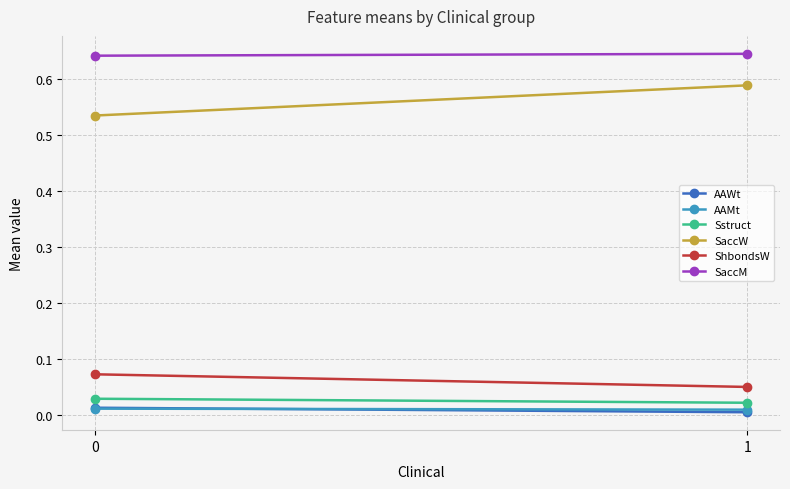

How many SaccM values are between 0 and 1?

2